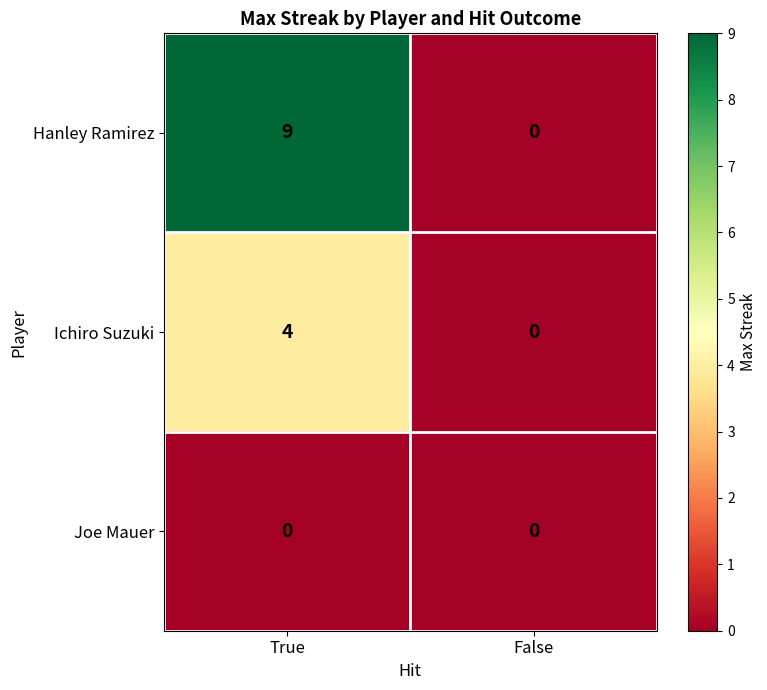

How many data points in Hanley Ramirez are less than 9?

1